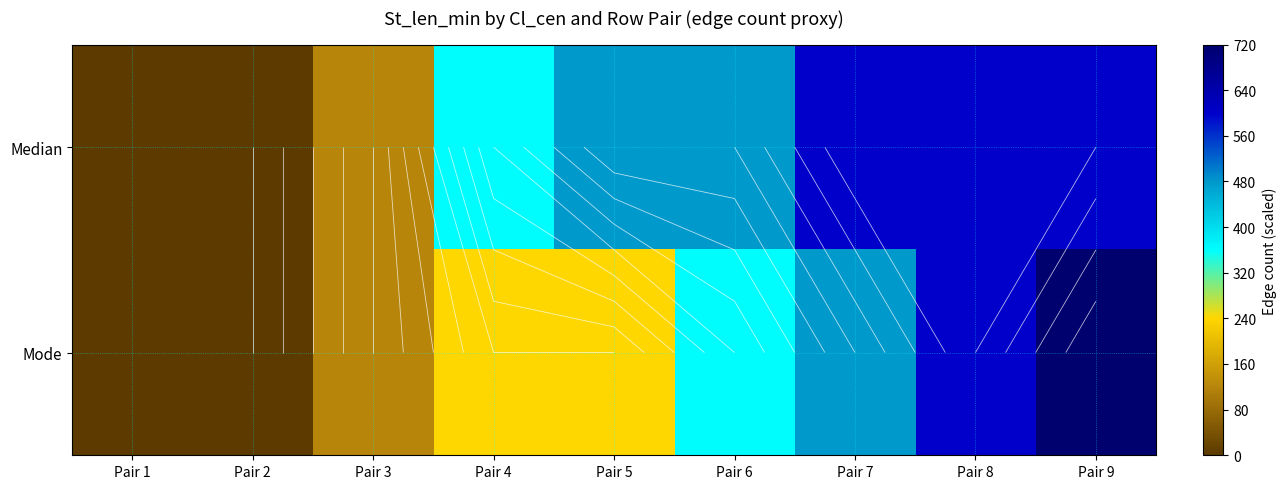

What is the difference between the second highest and minimum values in the Mode series?

600